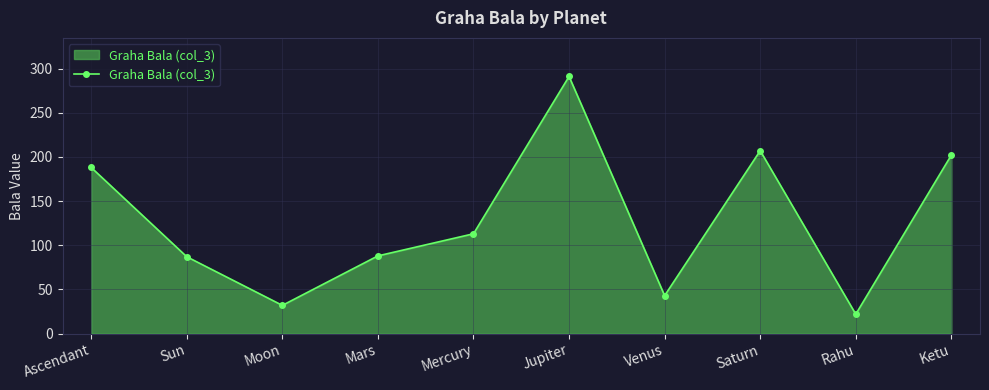

How many interior local peaks (higher than both neighbors) does the data have?

2